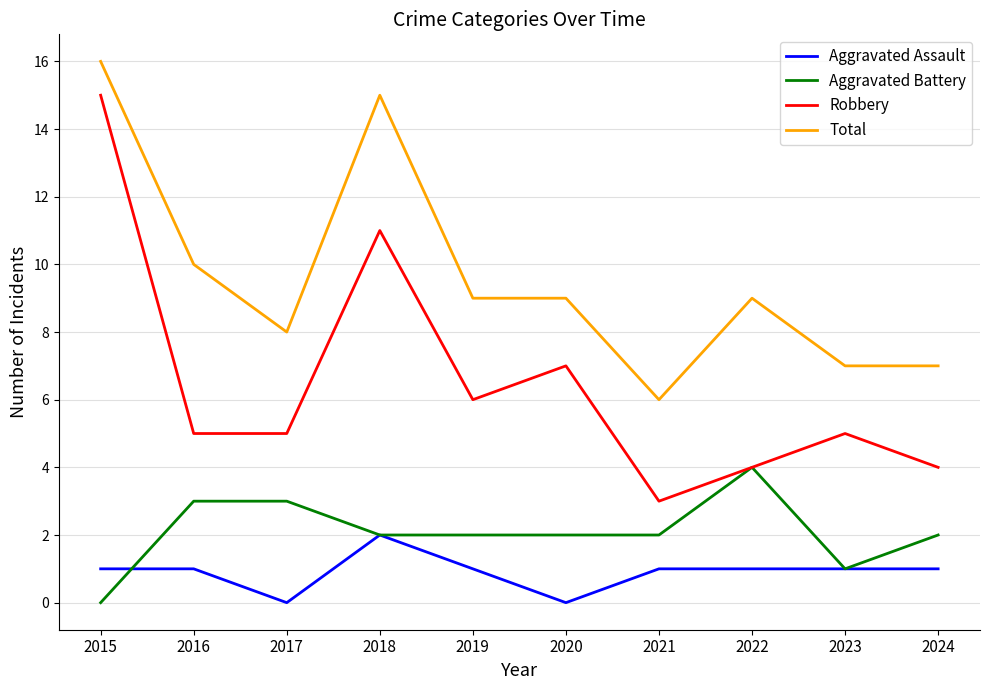

What value does the Robbery series have at 2023?

5